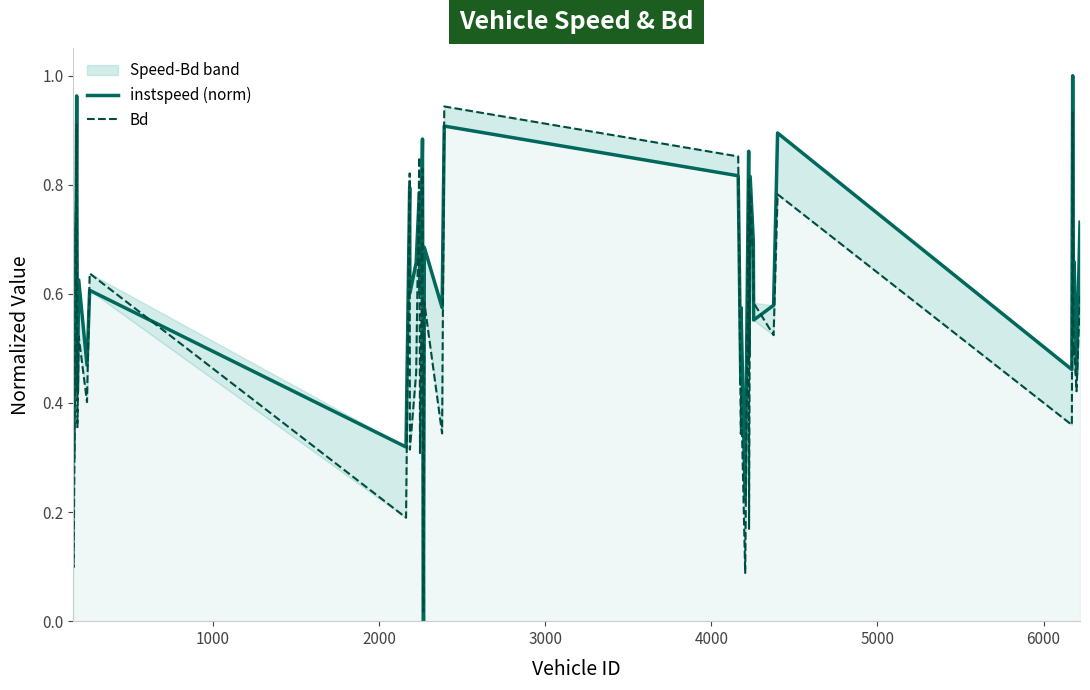

What is the value of the Bd point at the 1st from the left?

0.5